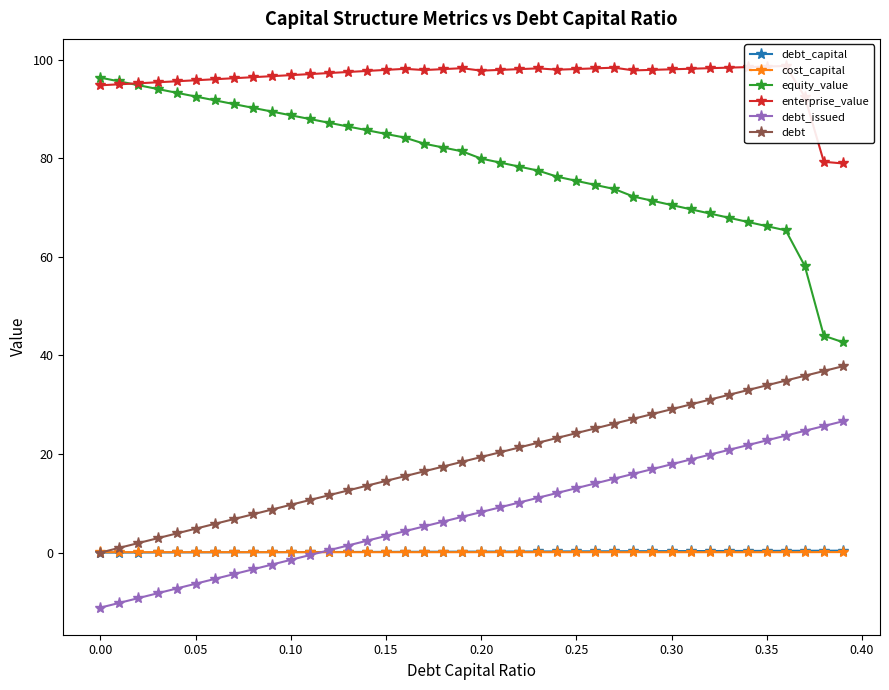

In cost_capital, how many points are lower than both neighbors (excluding endpoints)?

5